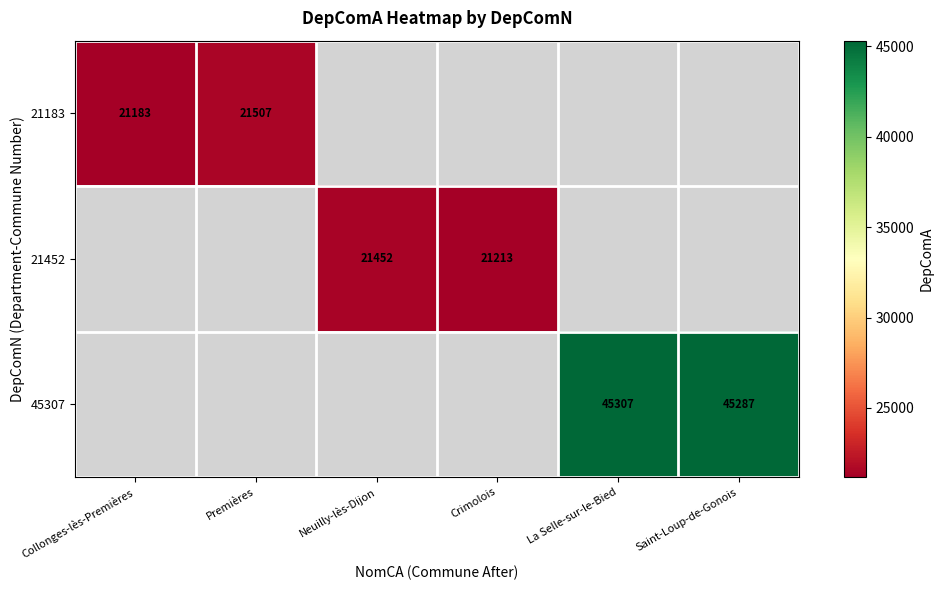

True or false: 21183 has a value of 21507 at Premières.

True